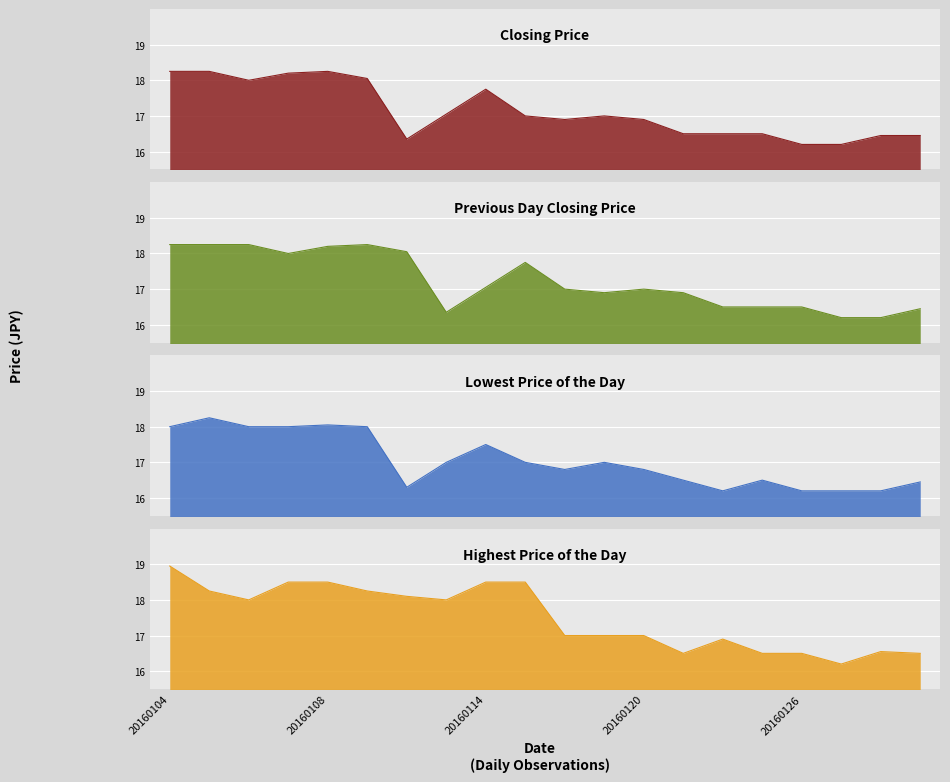

What is the smallest value displayed?

16.2